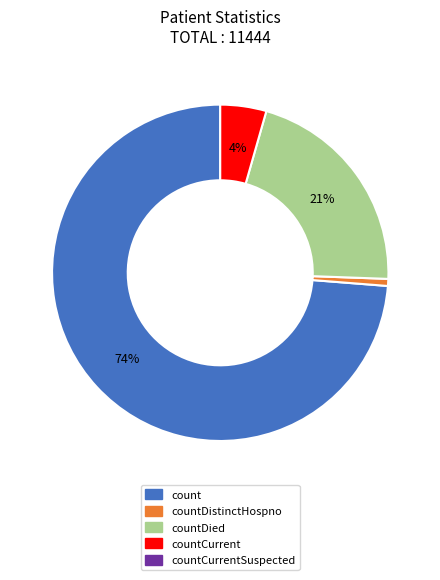

Is there any slice that represents more than half of the pie?

Yes